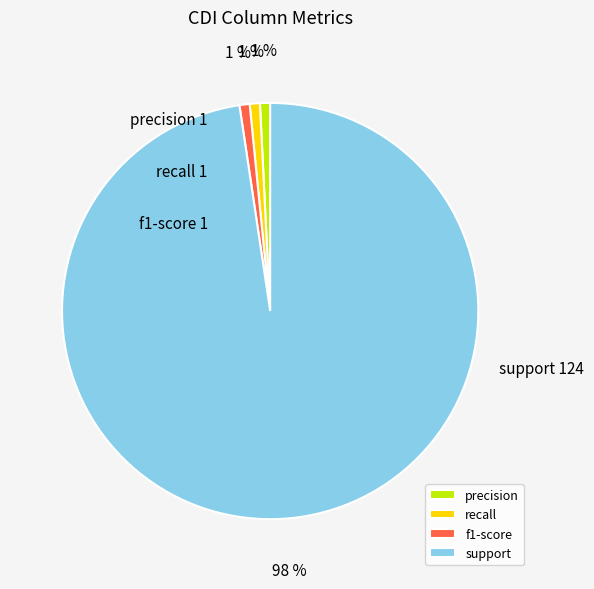

Do precision and recall together represent more than half of the pie?

No